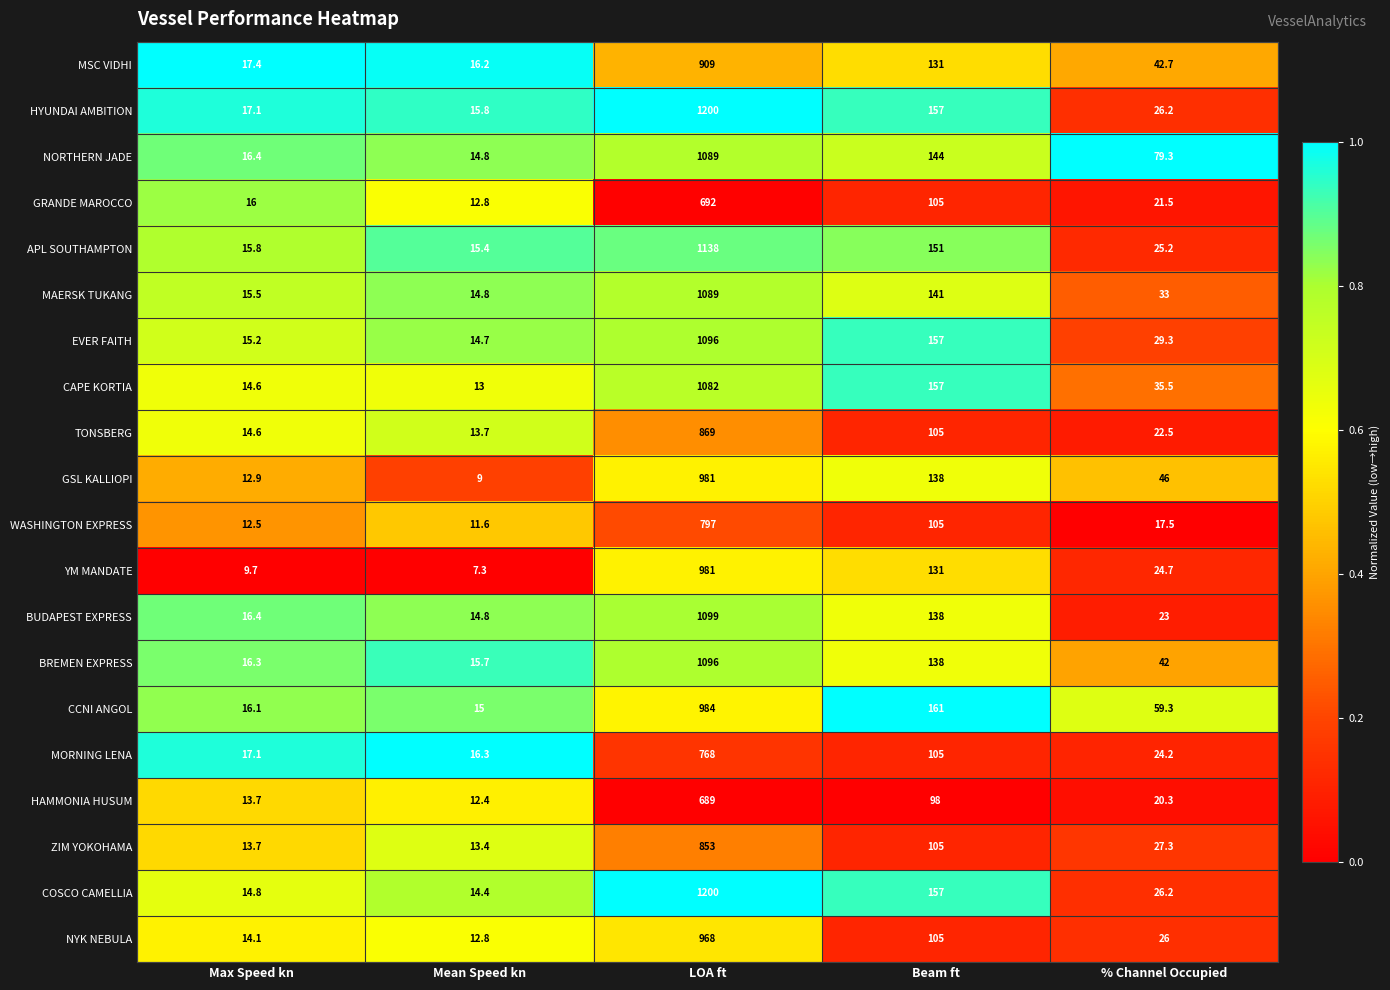

Which series has the widest spread of values?

COSCO CAMELLIA